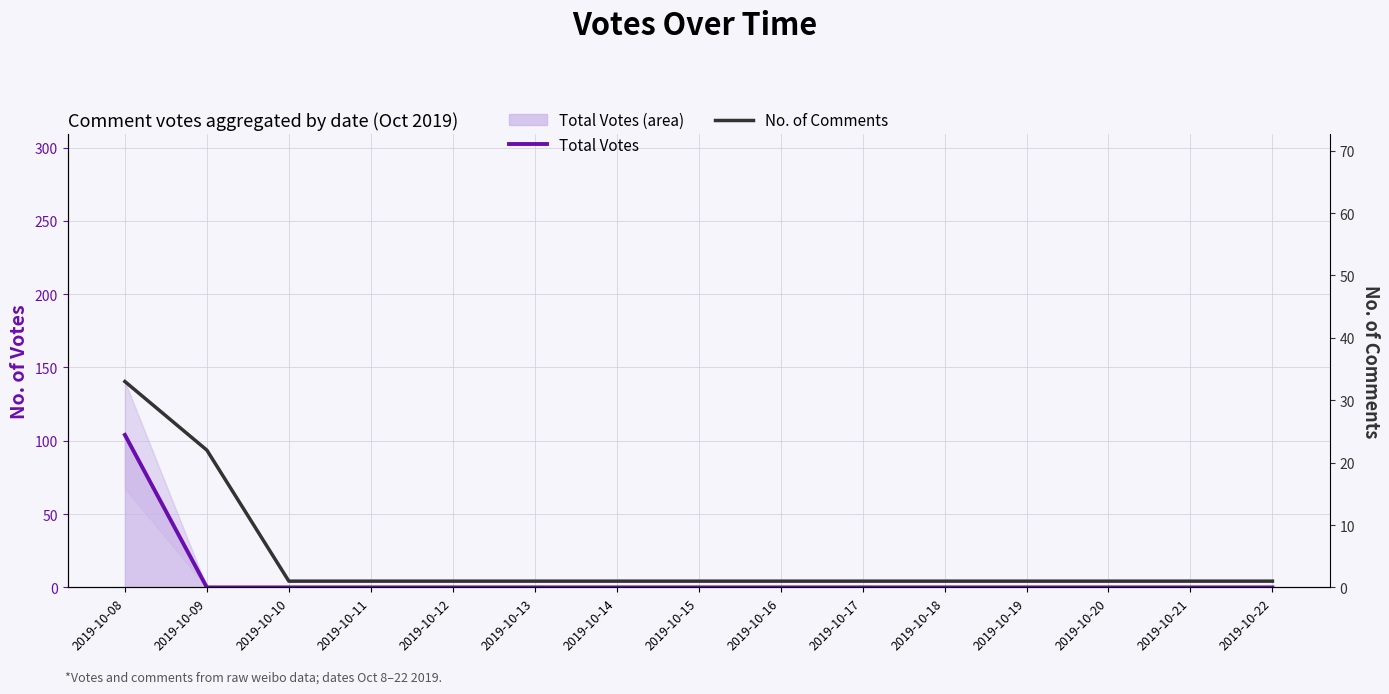

Which label corresponds to the largest value in the chart?

2019-10-08